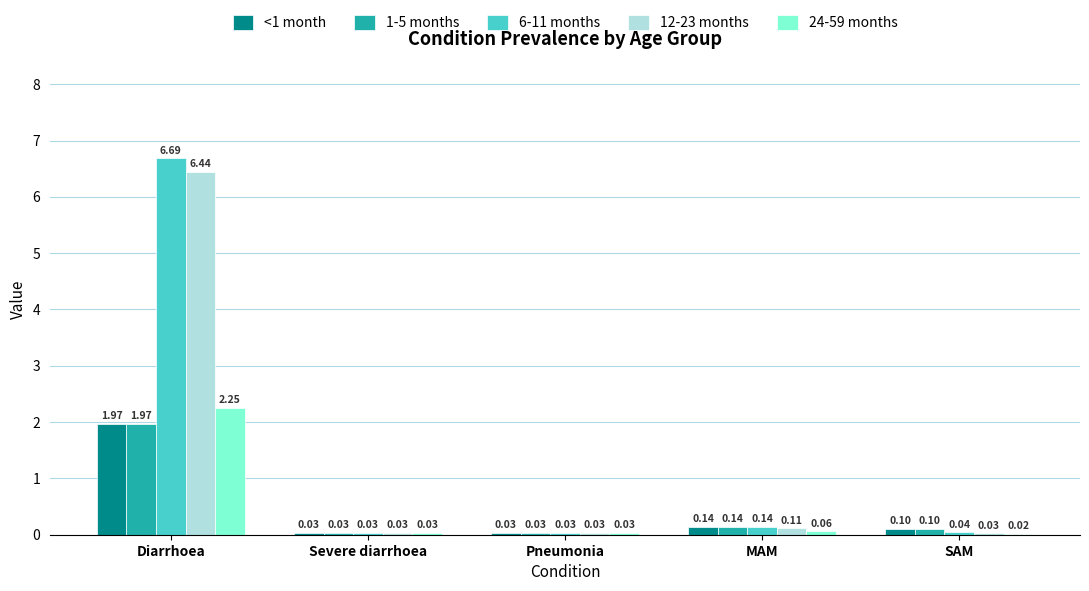

Does the chart contain stacked bars?

No